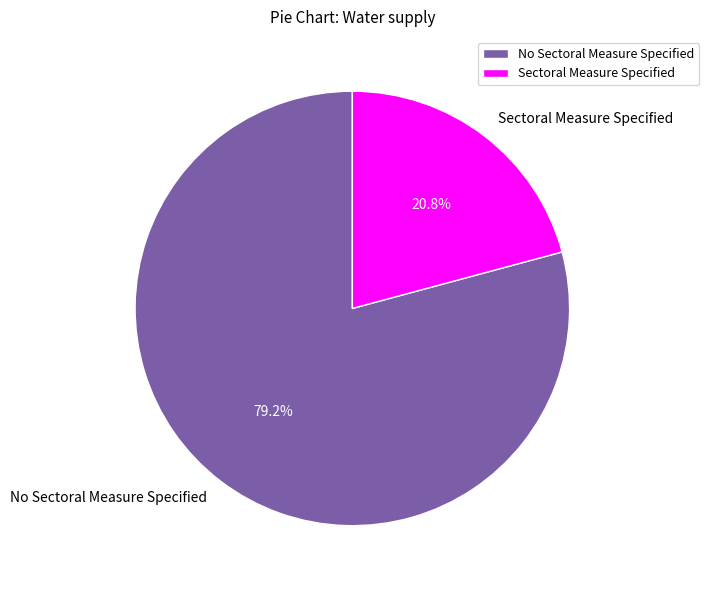

Which category accounts for the majority?

No Sectoral Measure Specified